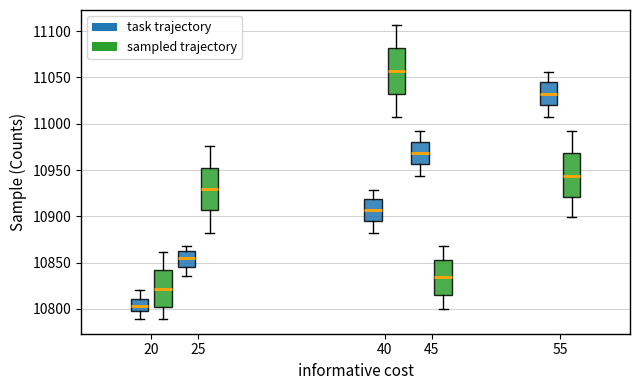

Where does the upper whisker of the box for 45 (sampled trajectory) end on the y-axis? The values are not printed on the chart, so give them approximately, as read against the axis.

10870